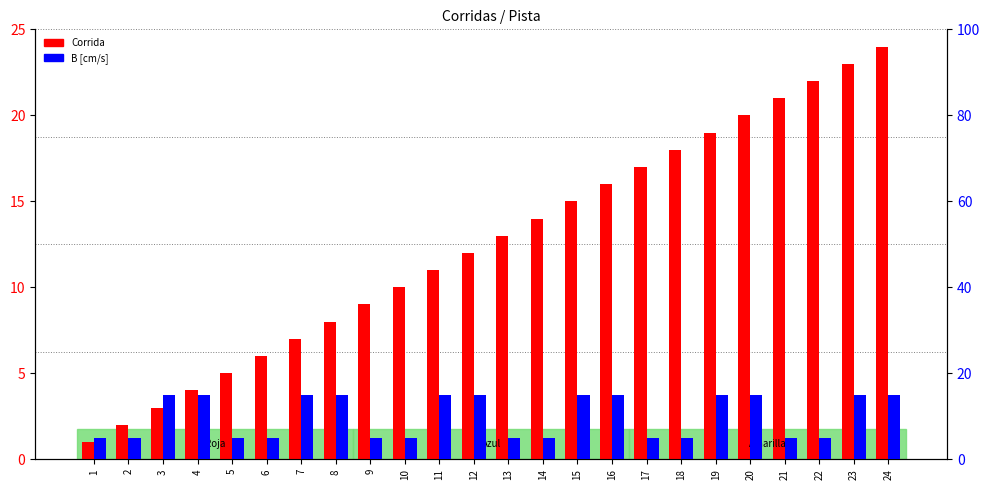

Is the value of Corrida at 15 greater than the value of B [cm/s] at 22?

Yes